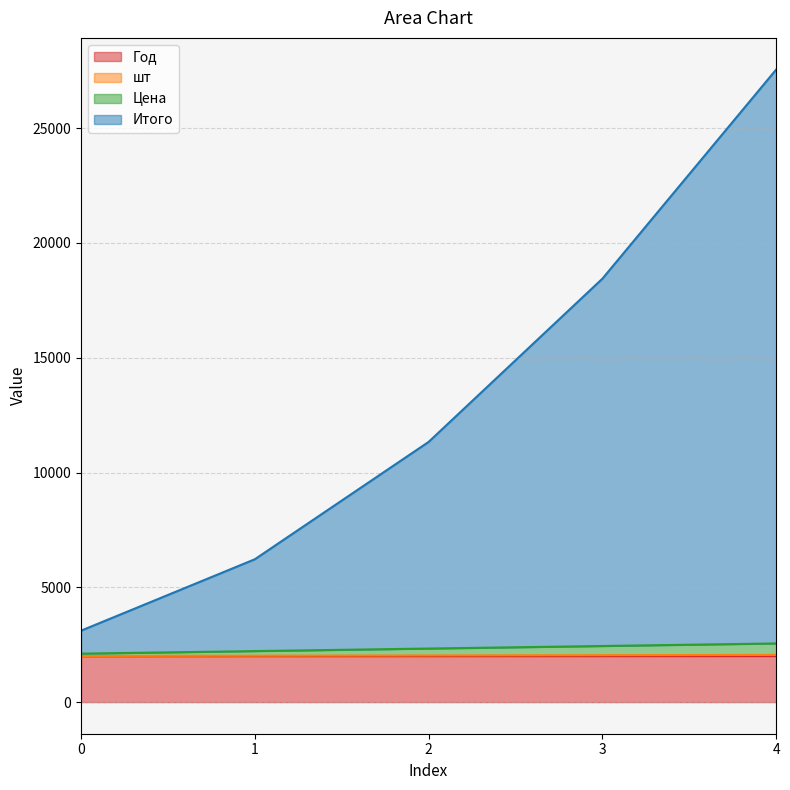

True or false: шт has a value of 3229 at 0.

False